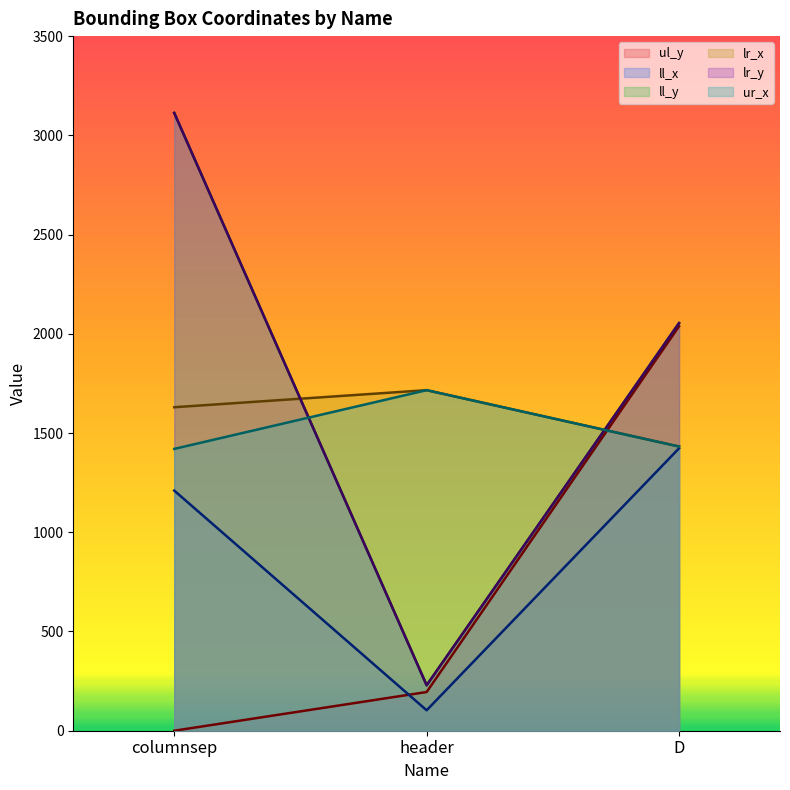

What are all the series names shown in the legend?

ul_y, ll_x, ll_y, lr_x, lr_y, ur_x